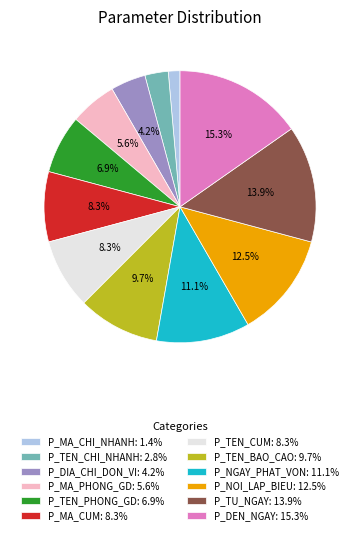

To the nearest percent, what is the difference between the largest and smallest slice percentages?

14%